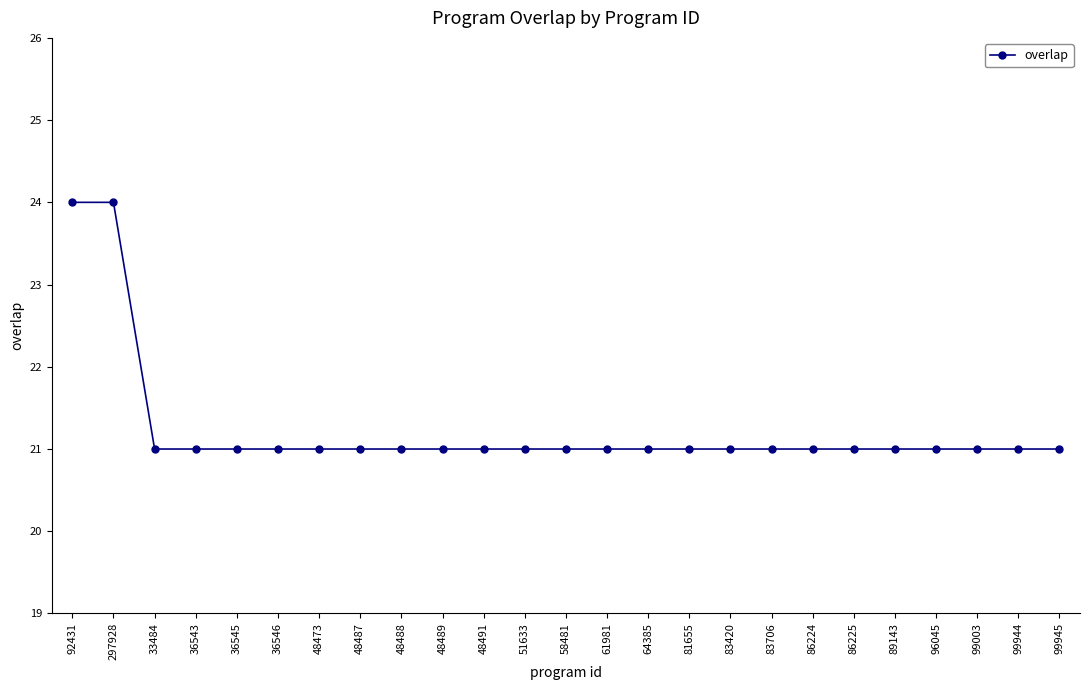

Reading left to right, list all the values displayed in this chart.

24	24	21	21	21	21	21	21	21	21	21	21	21	21	21	21	21	21	21	21	21	21	21	21	21